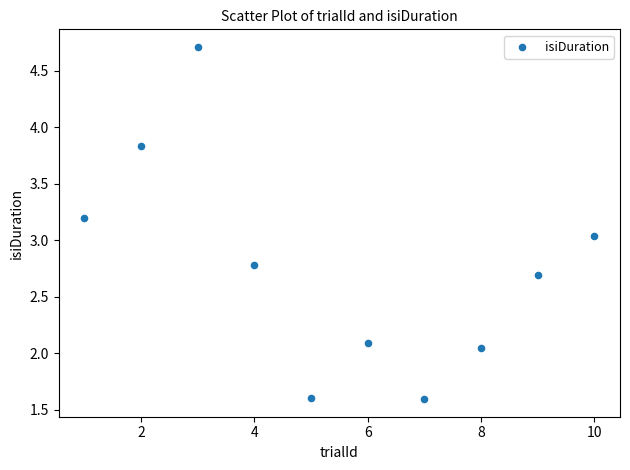

What is the average X value?

5.5